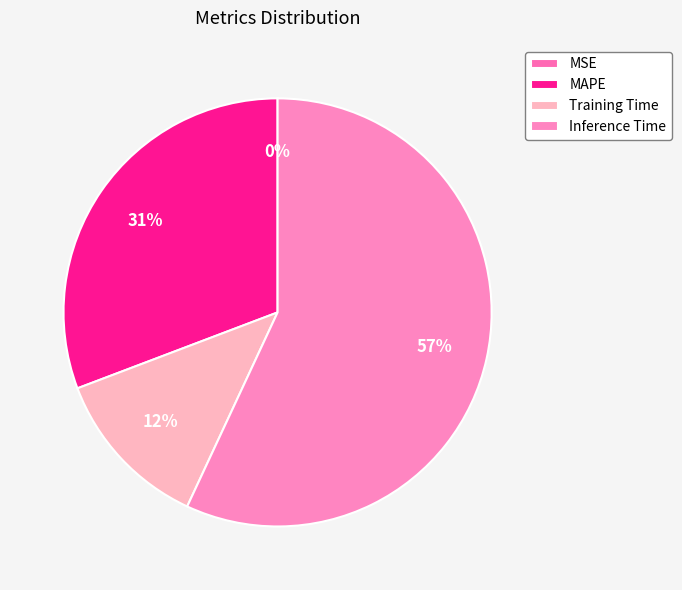

Which category has the biggest portion of the pie?

Inference Time